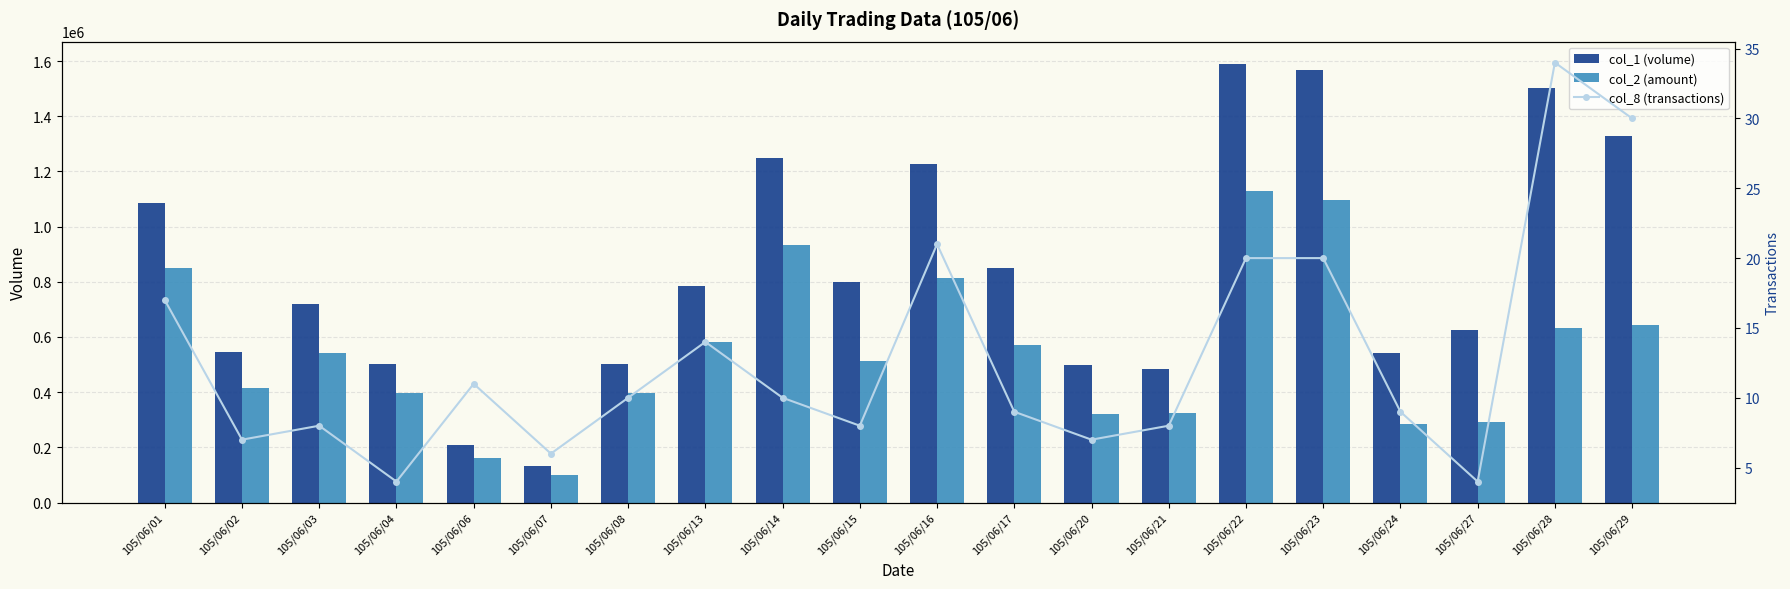

What is the maximum value shown in the chart?

1591000